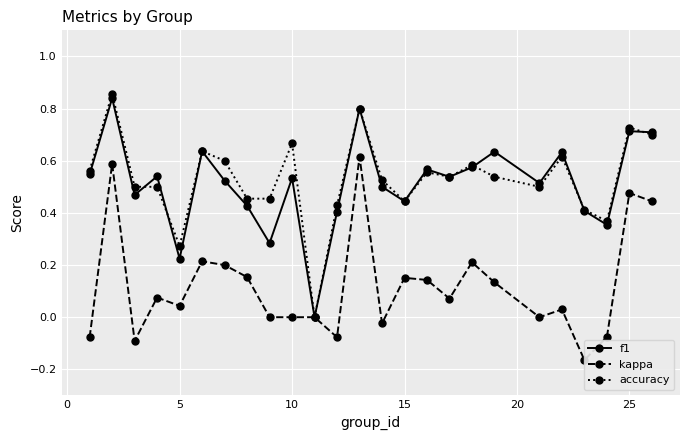

True or false: f1 has more than 0 points higher than both neighbors.

True